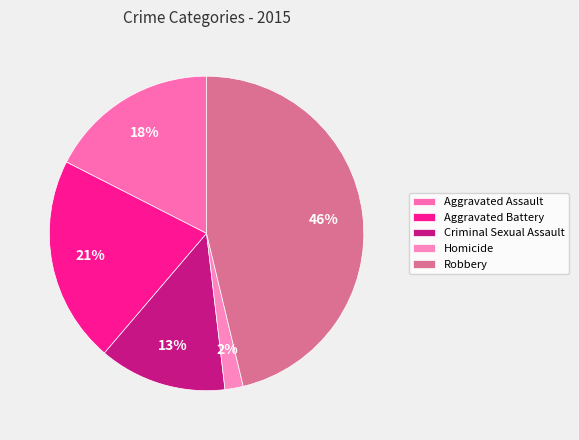

Is it true that Robbery is 46% of the pie?

True